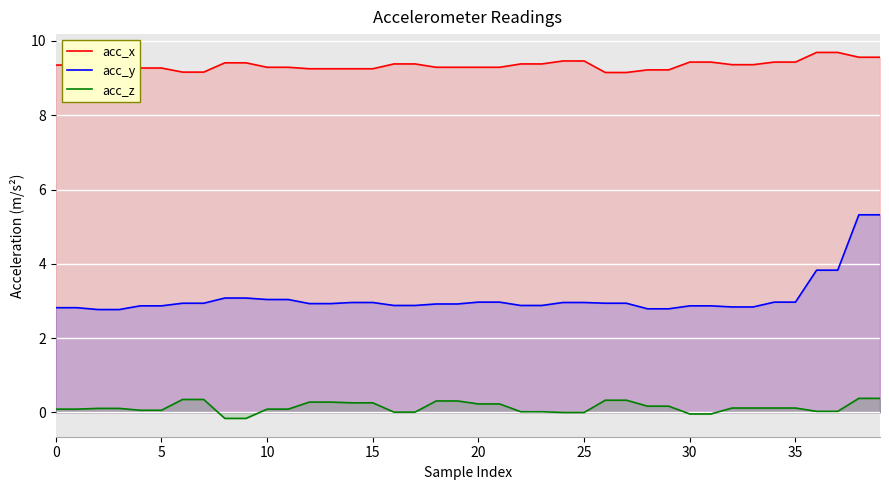

What is the spread (max minus min) of values at 30?

9.5